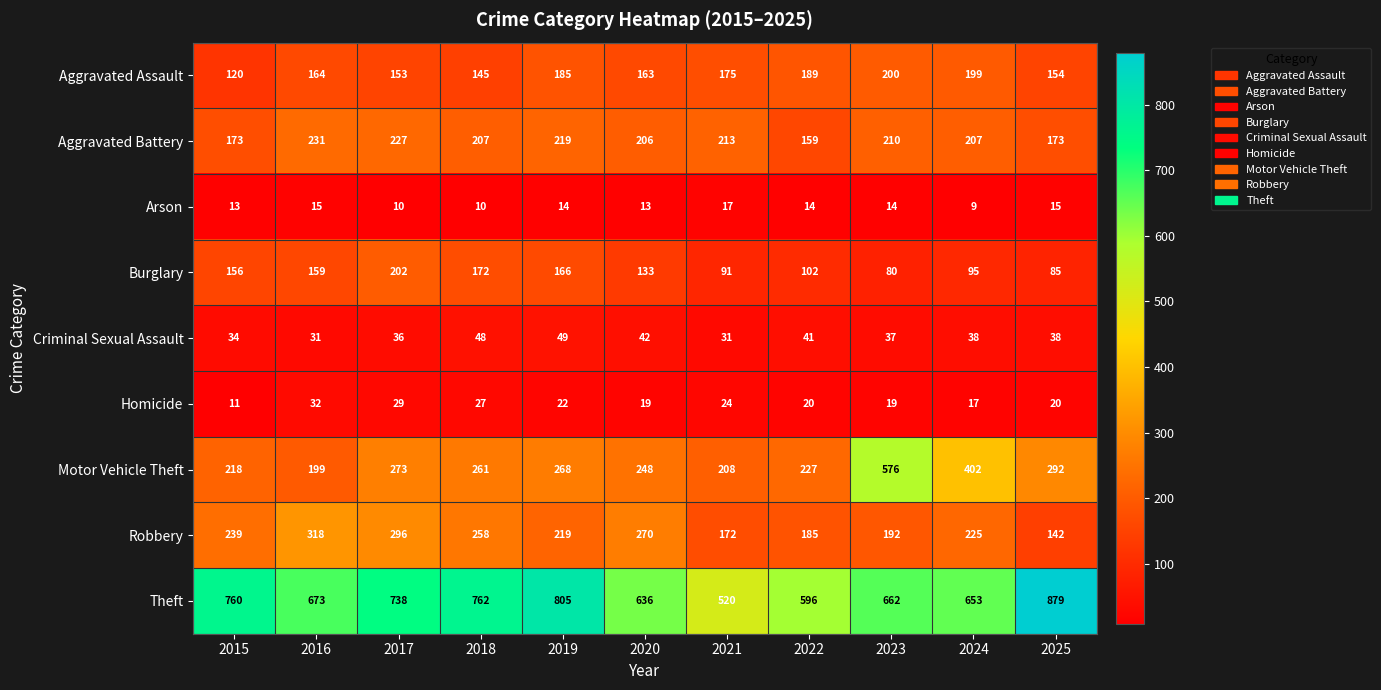

Where is Theft nearest to the value 699?

2016